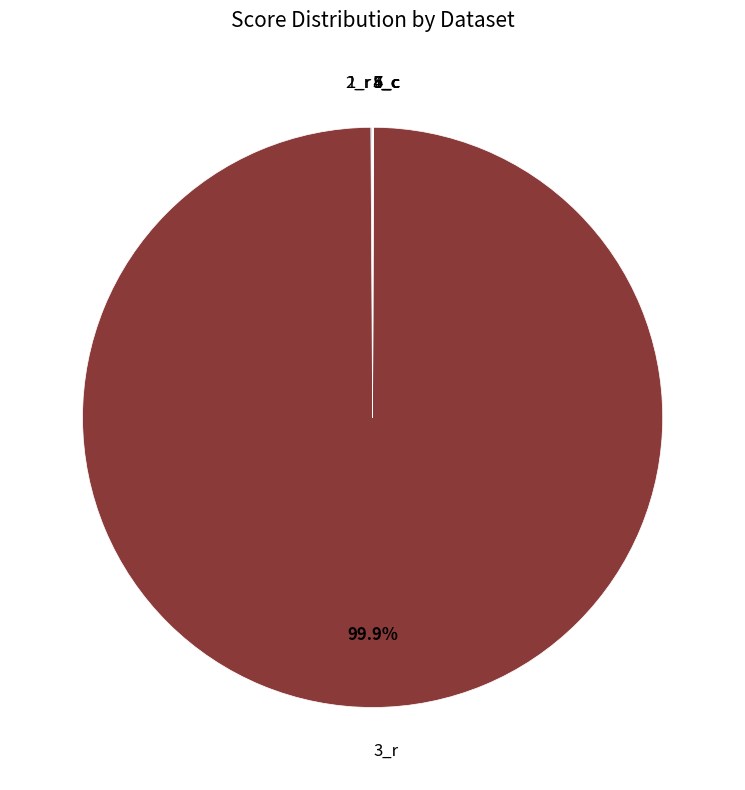

Is there any slice that represents more than half of the pie?

Yes